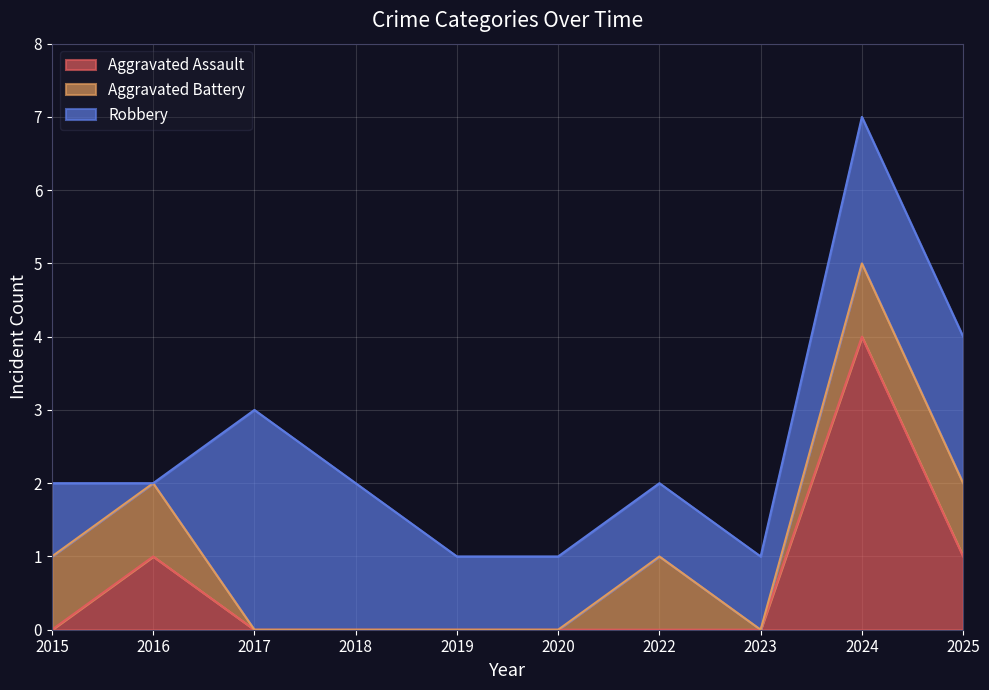

Between 2018 and 2015, which is larger?

2018